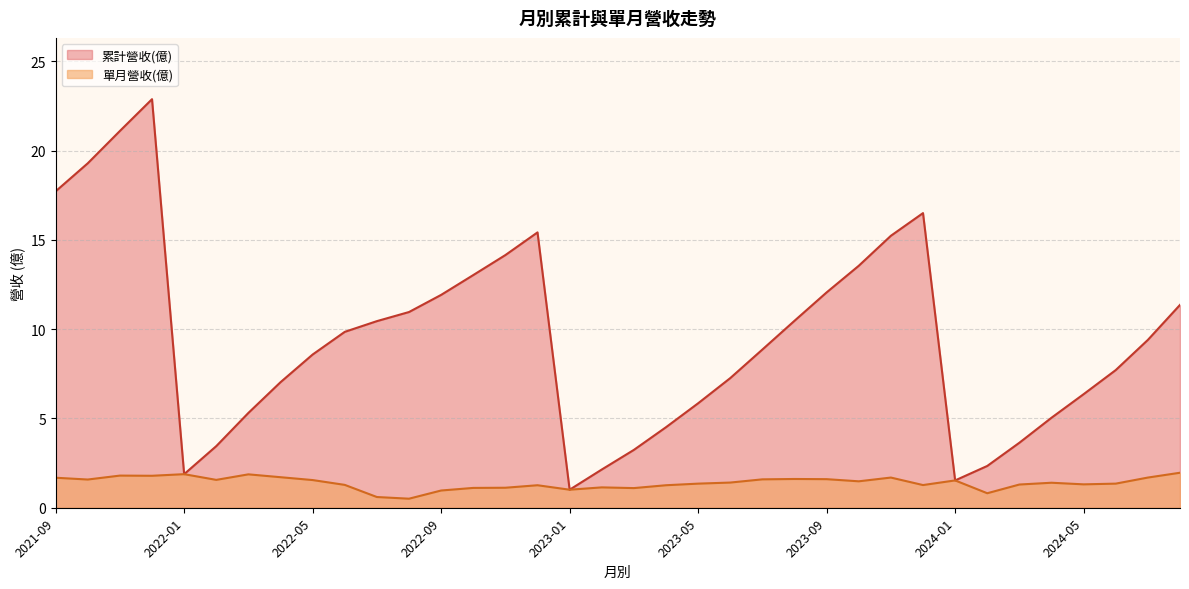

What is the difference between the highest and lowest values at 2022-09?

11.0